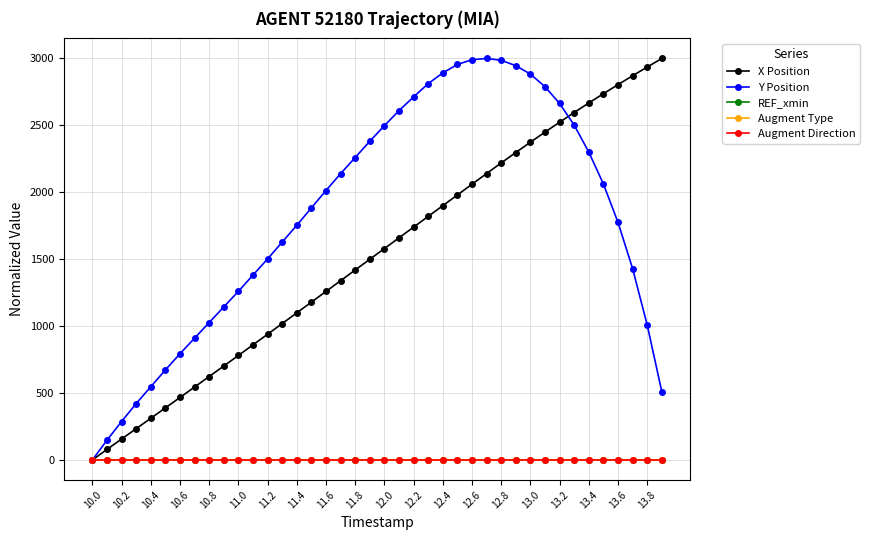

Is this an area chart (filled region under the line)?

No